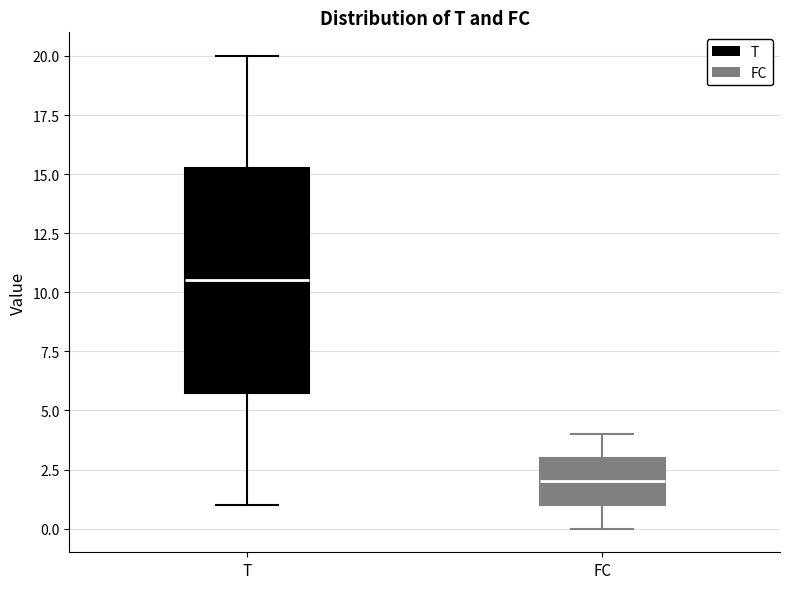

Comparing the boxes themselves (not the whiskers), which one is the tallest?

T